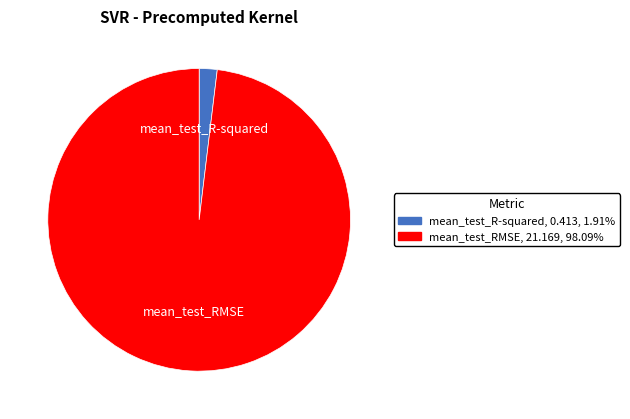

What is the largest slice in the pie chart?

mean_test_RMSE